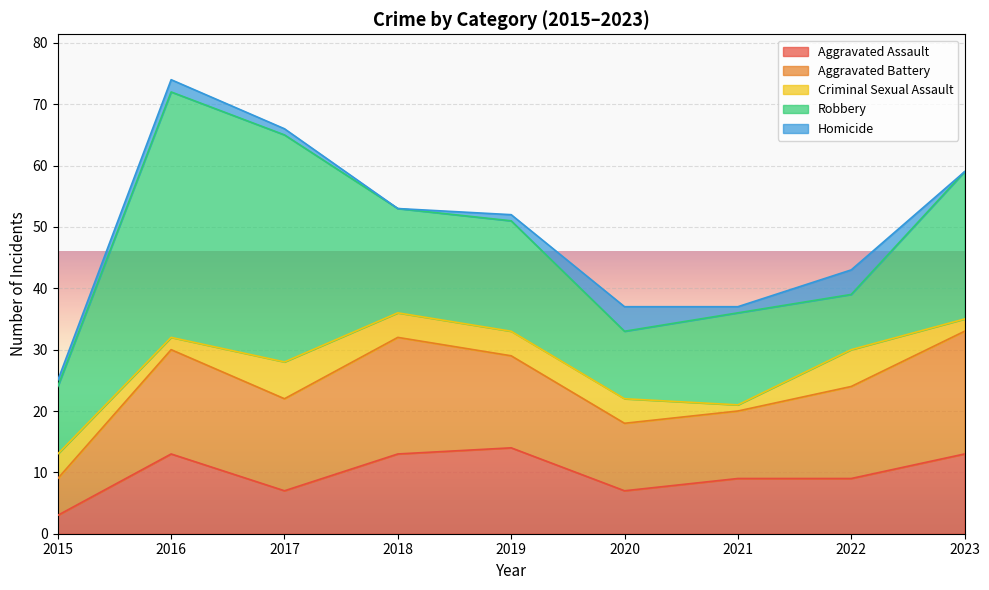

How many data points in Homicide are above 1?

3